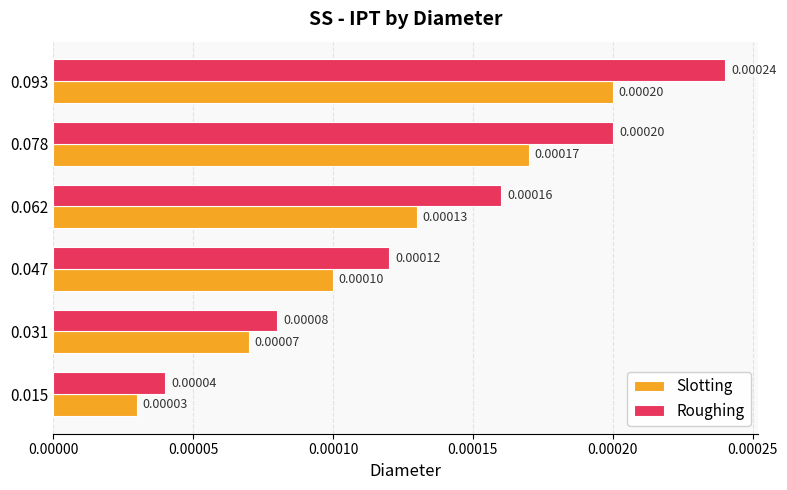

What are all the series names shown in the legend?

Slotting, Roughing